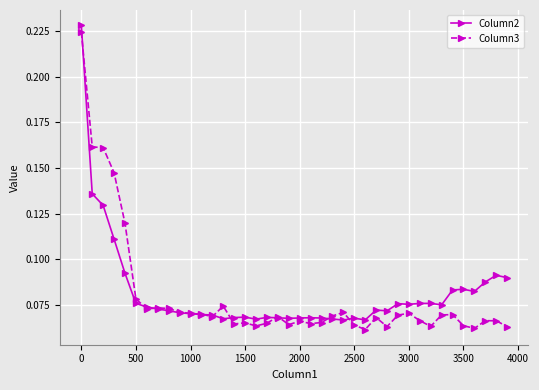

How many Column3 values are between 0 and 1?

40